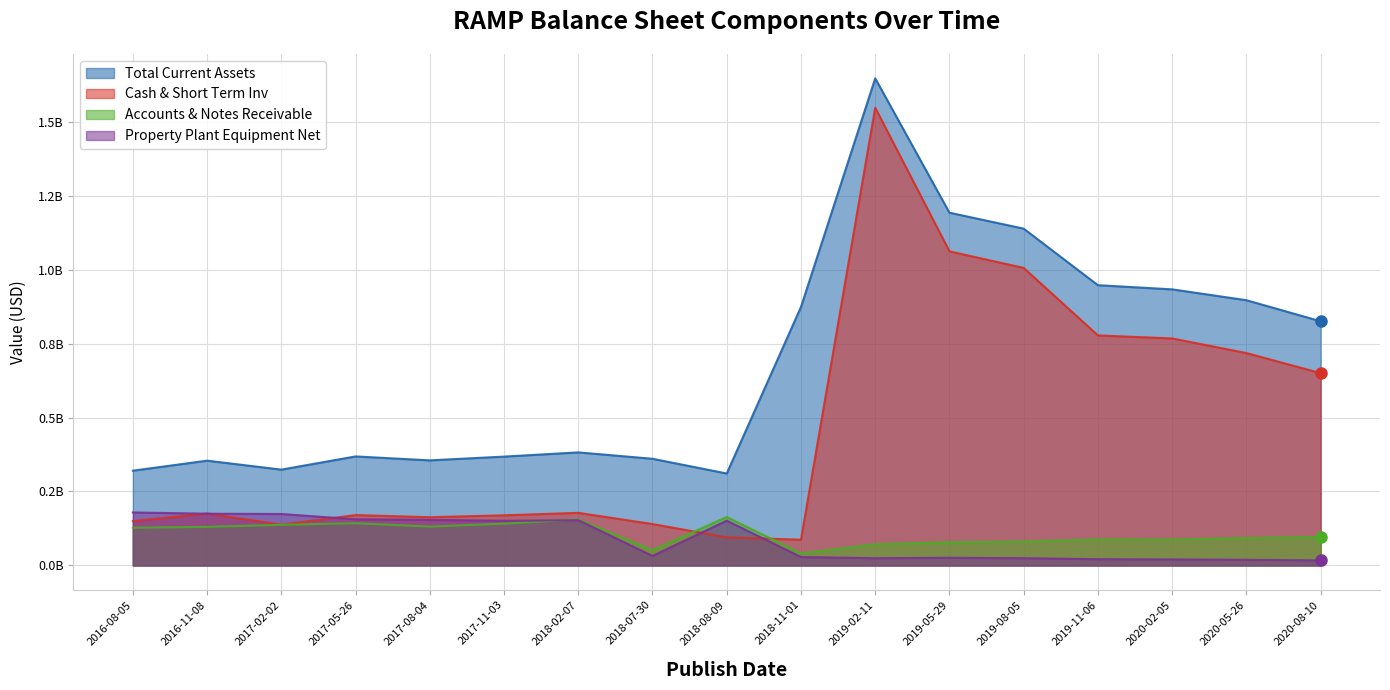

What is the sum of the Cash & Short Term Inv values at 2018-02-07 and 2018-07-30?

0.3